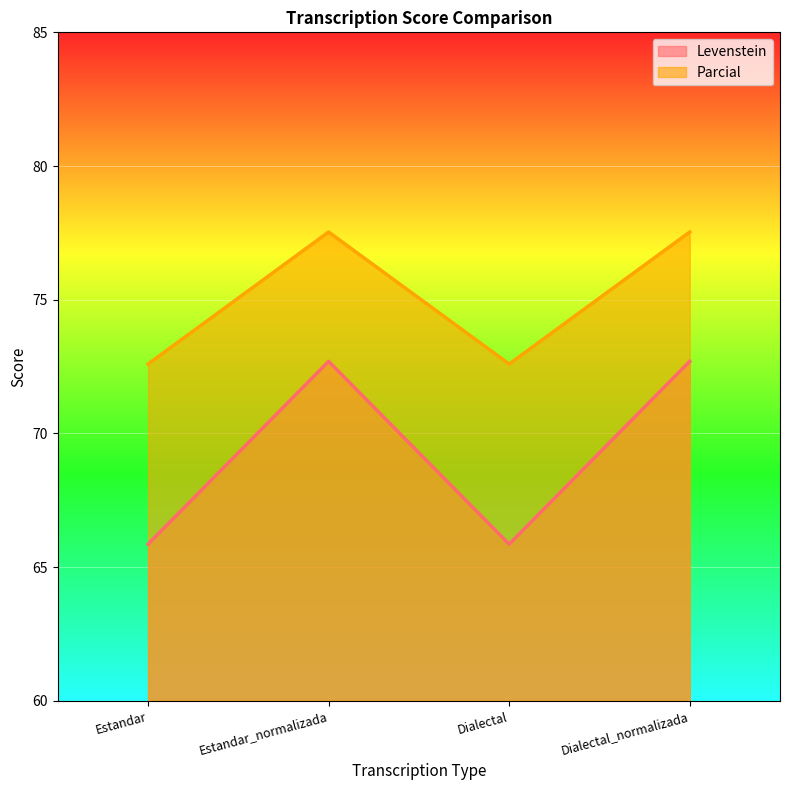

What is the difference between the Parcial values at Dialectal and Dialectal_normalizada?

4.9